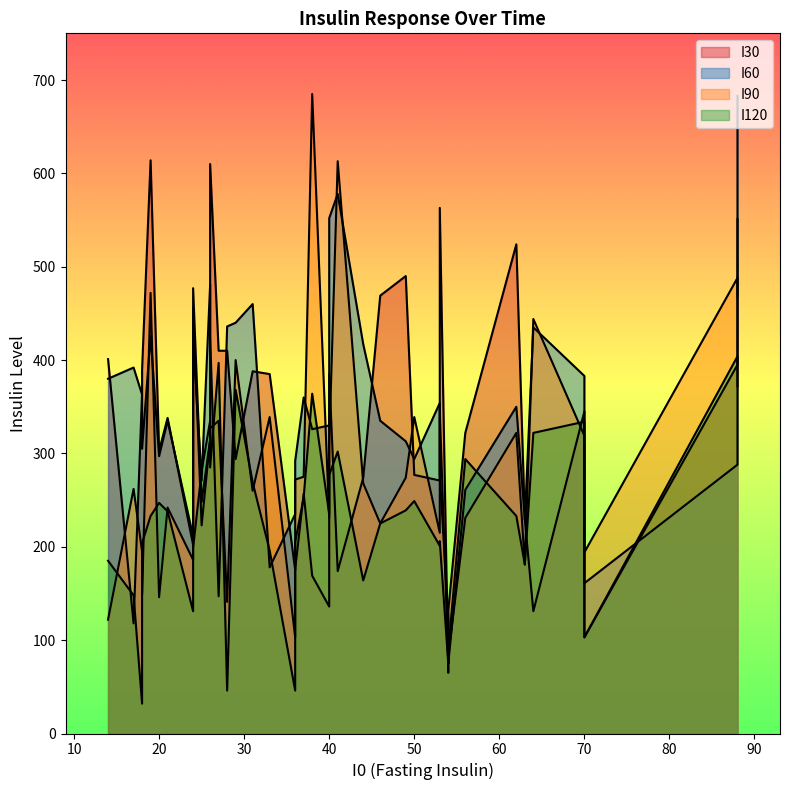

The value of I60 at 24 is 333. True or false?

False